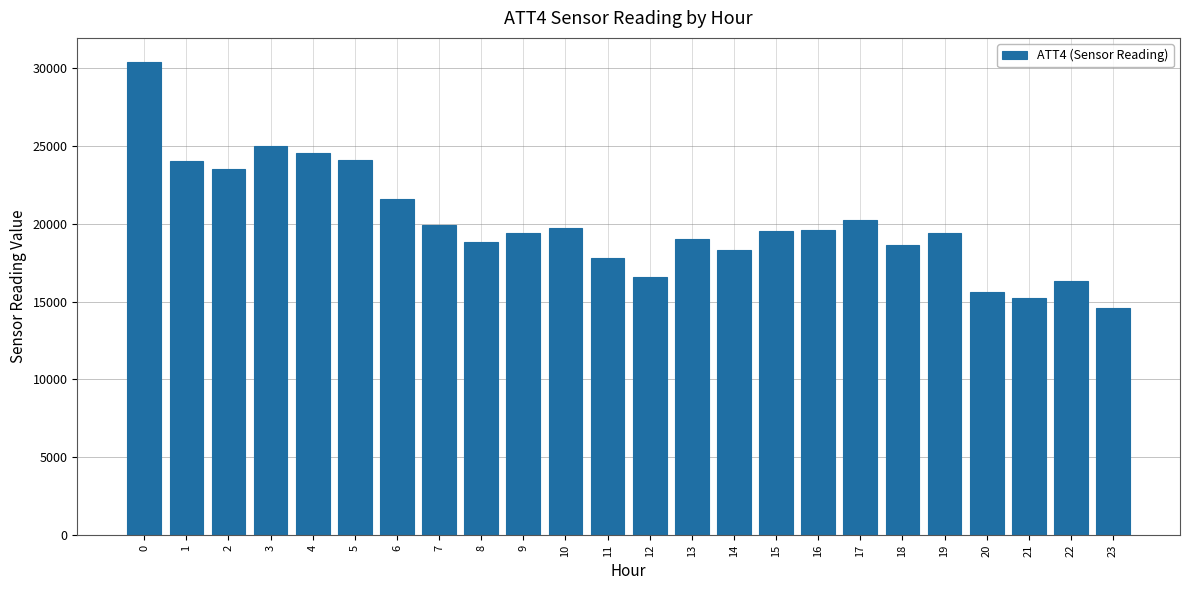

What is the approximate value at 15, to the nearest 50?

19500